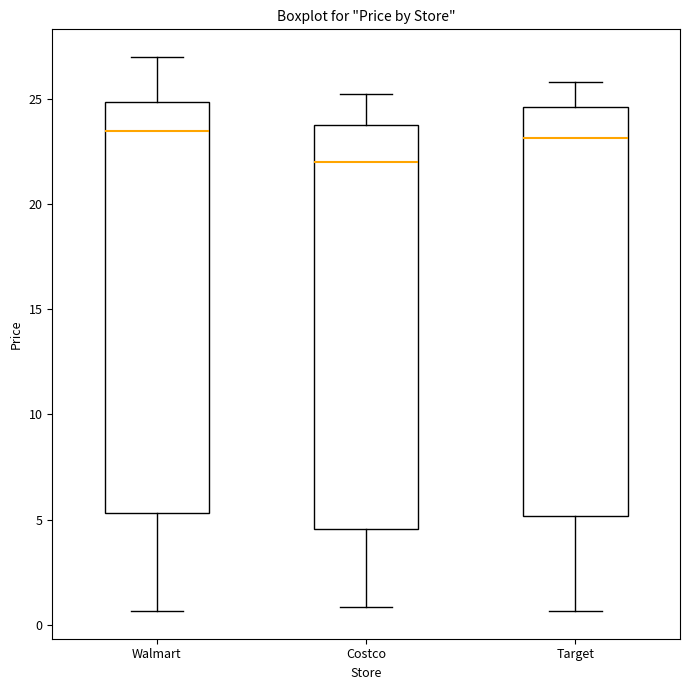

Reading left to right, transcribe this box plot: for each box, give where its median line is, the range the box spans, and where its two whiskers end, as read against the y-axis. The values are not printed on the chart, so give them approximately, as read against the axis.

Walmart: median 23.5, box 5.5 to 25.0, whiskers 0.5 to 27.0
Costco: median 22.0, box 4.5 to 23.5, whiskers 1.0 to 25.5
Target: median 23.0, box 5.0 to 24.5, whiskers 0.5 to 26.0